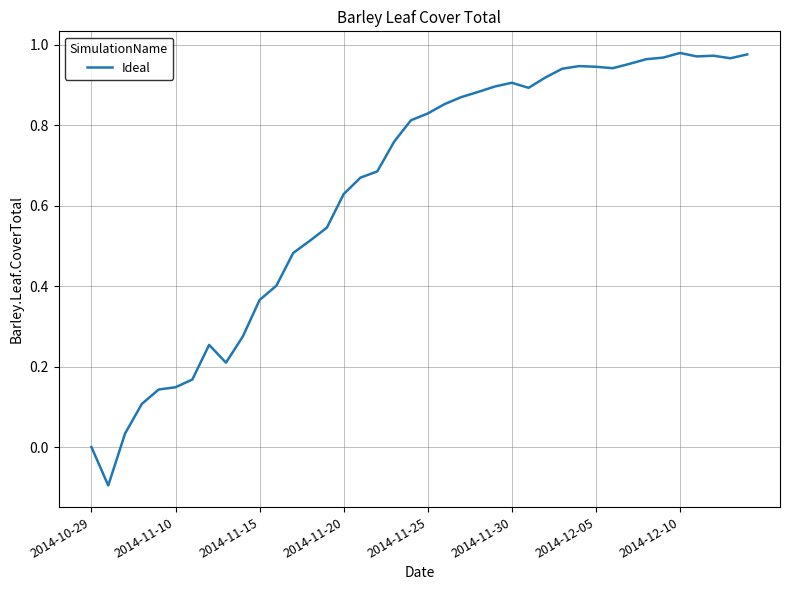

What is the difference between the maximum and minimum values?

1.1